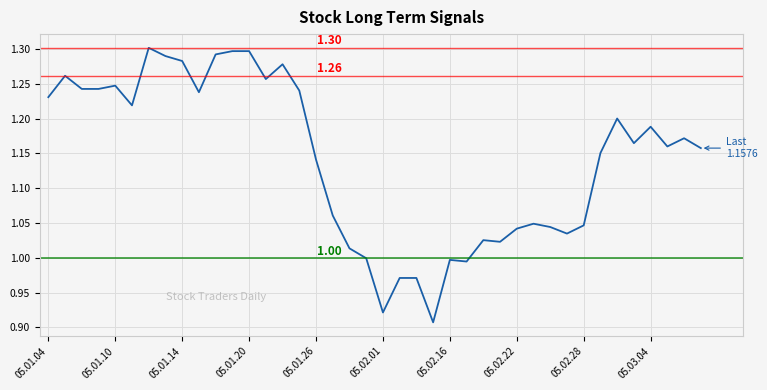

What is the difference between the second highest and second lowest values?

0.4